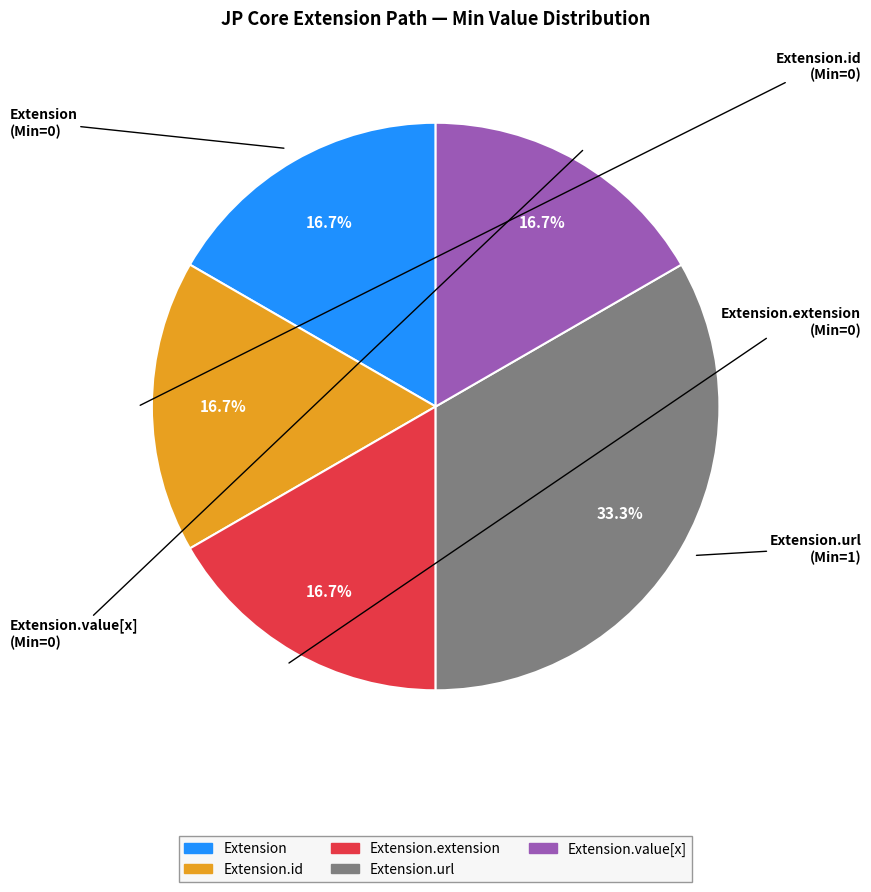

How many segments does this pie chart have?

5